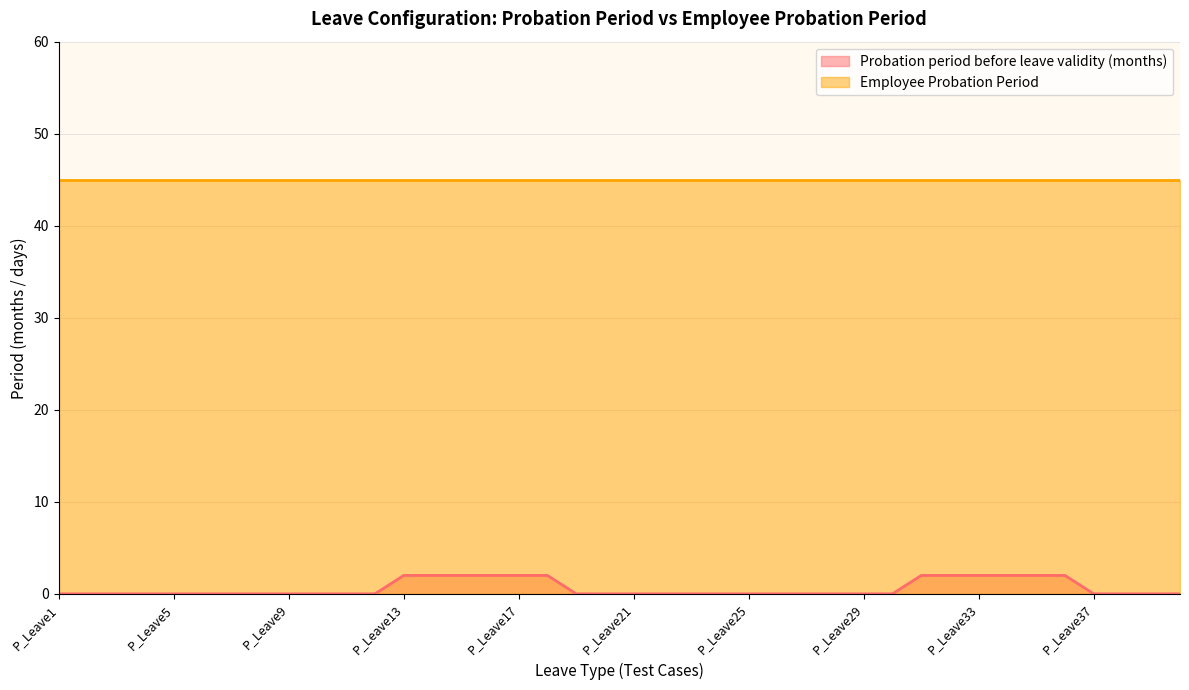

What is the greatest value displayed?

45